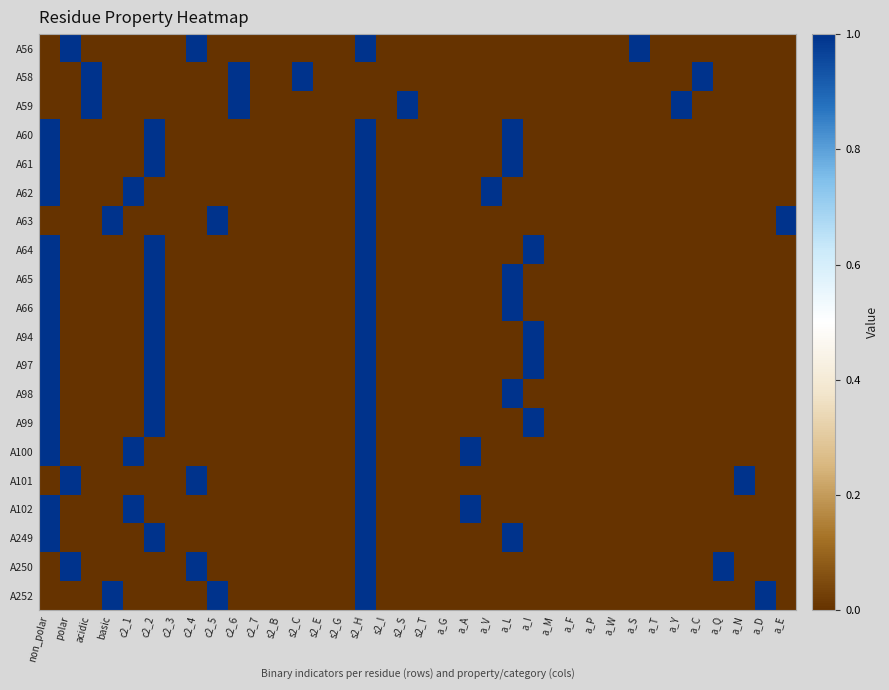

Rank the series by their maximum value, from lowest to highest.

A56, A58, A59, A60, A61, A62, A63, A64, A65, A66, A94, A97, A98, A99, A100, A101, A102, A249, A250, A252